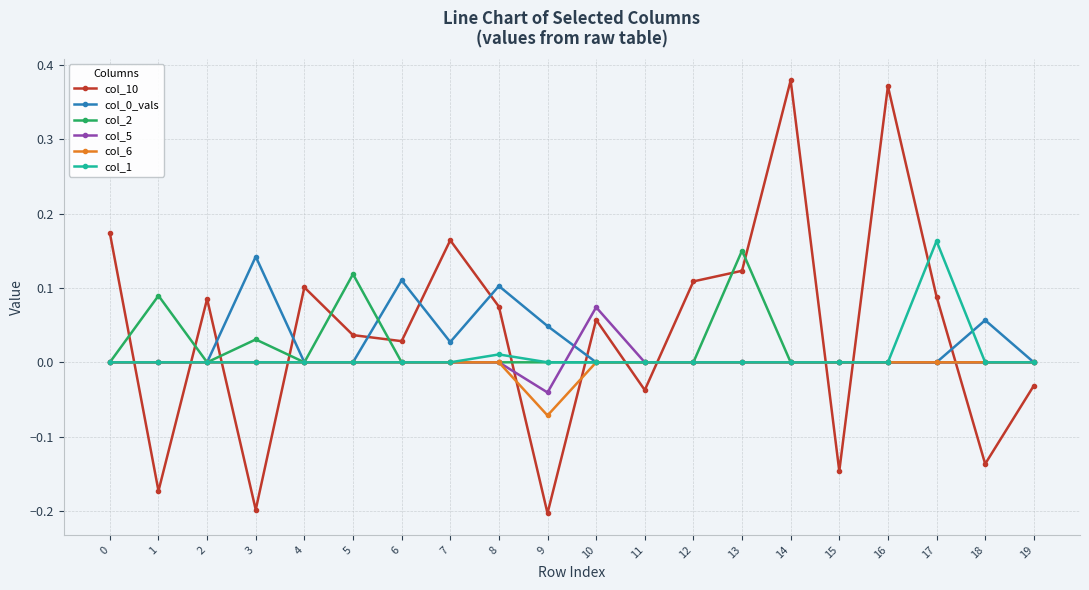

Which category has the highest value in the col_2 series?

13